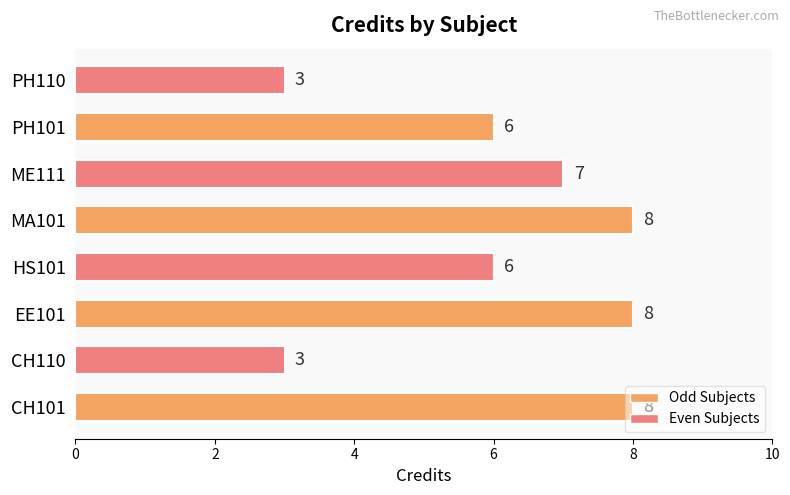

True or false: the data shows 3 at EE101.

False